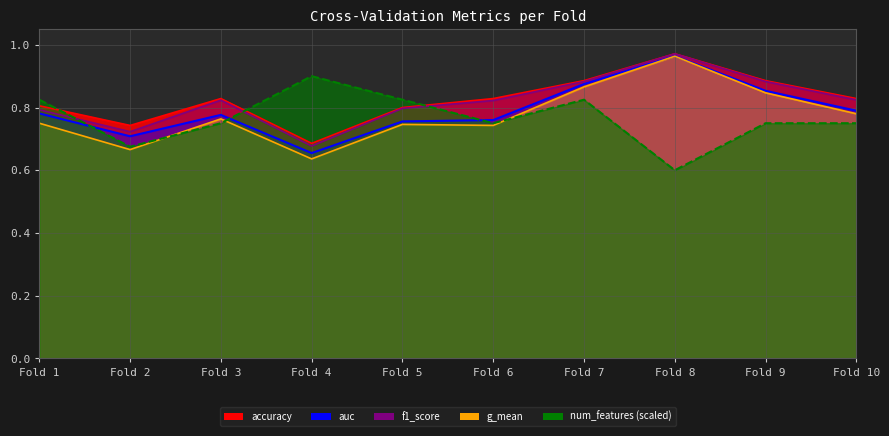

True or false: num_features has a value of 0.8 at Fold 6.

True